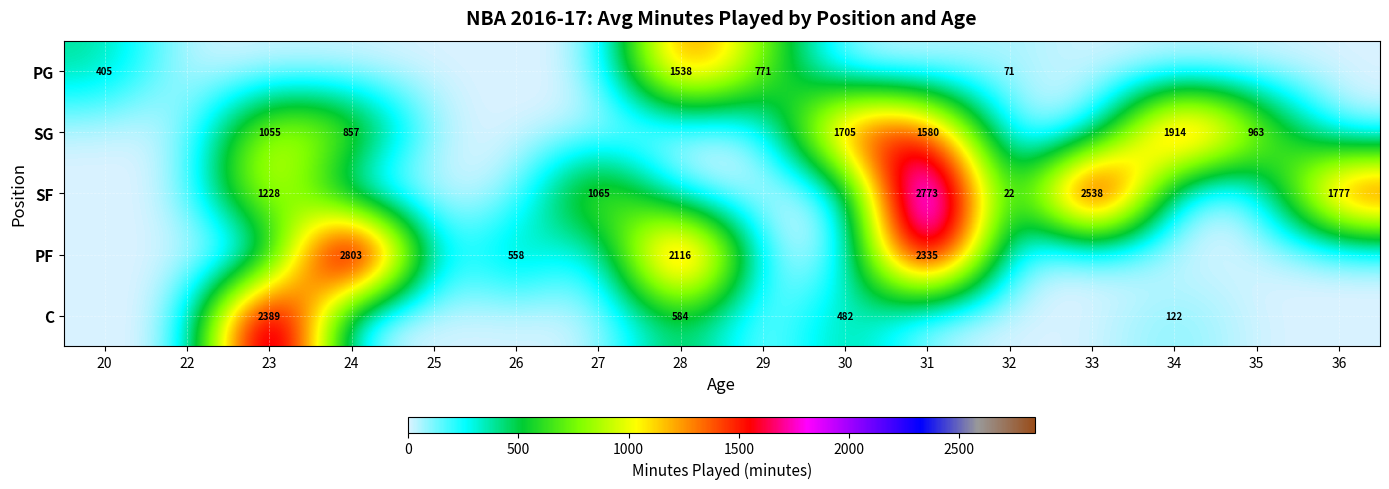

The value of SG at 30 is 2959. True or false?

False